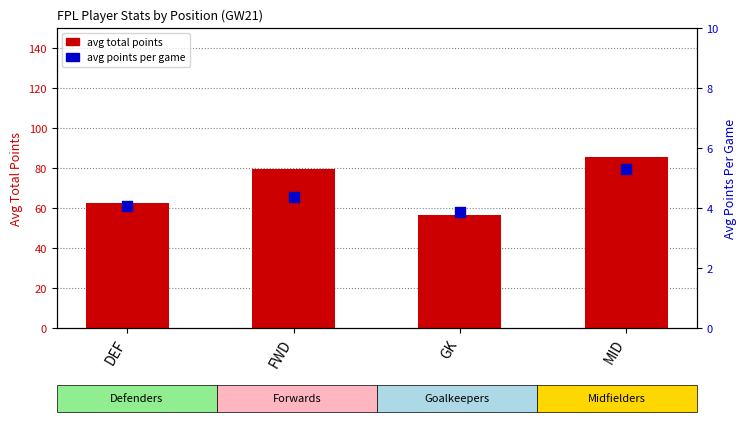

At how many categories does at least one series exceed 12?

4